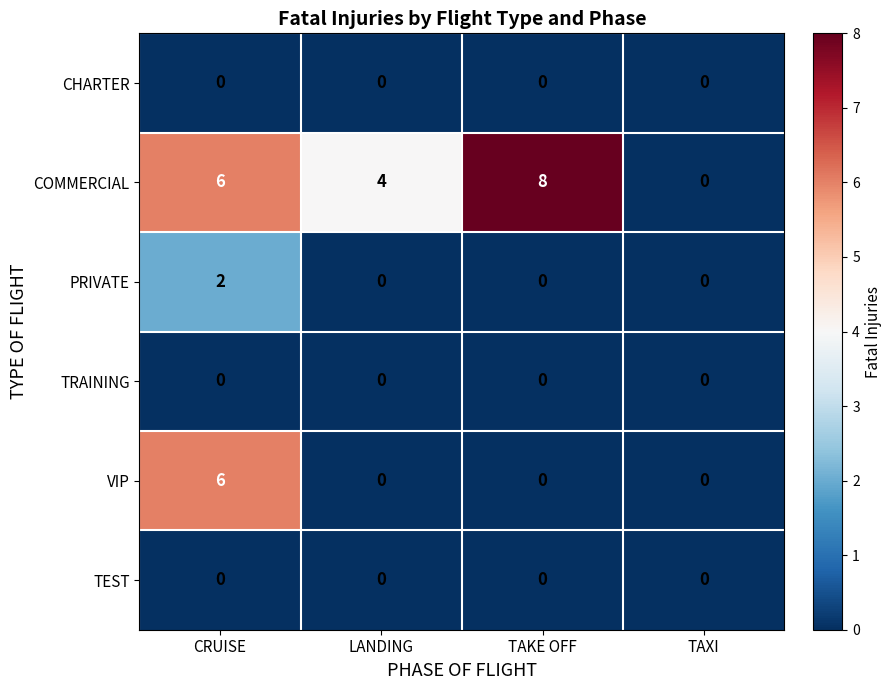

Between CRUISE and LANDING, which series saw the biggest shift?

VIP